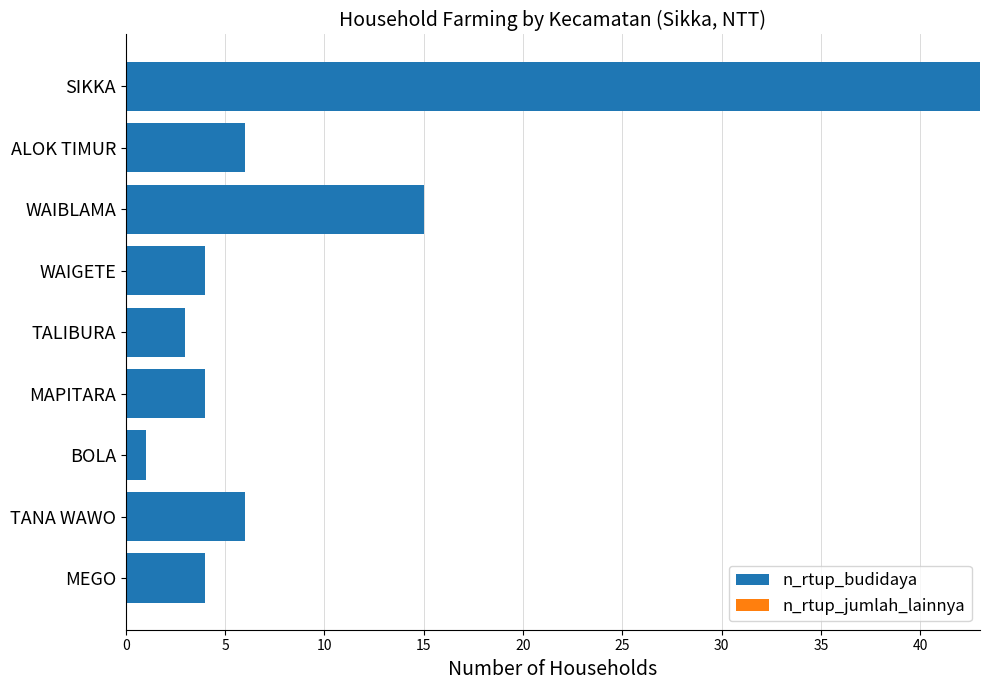

What is the ratio of the value at ALOK TIMUR to the value at BOLA?

6.0